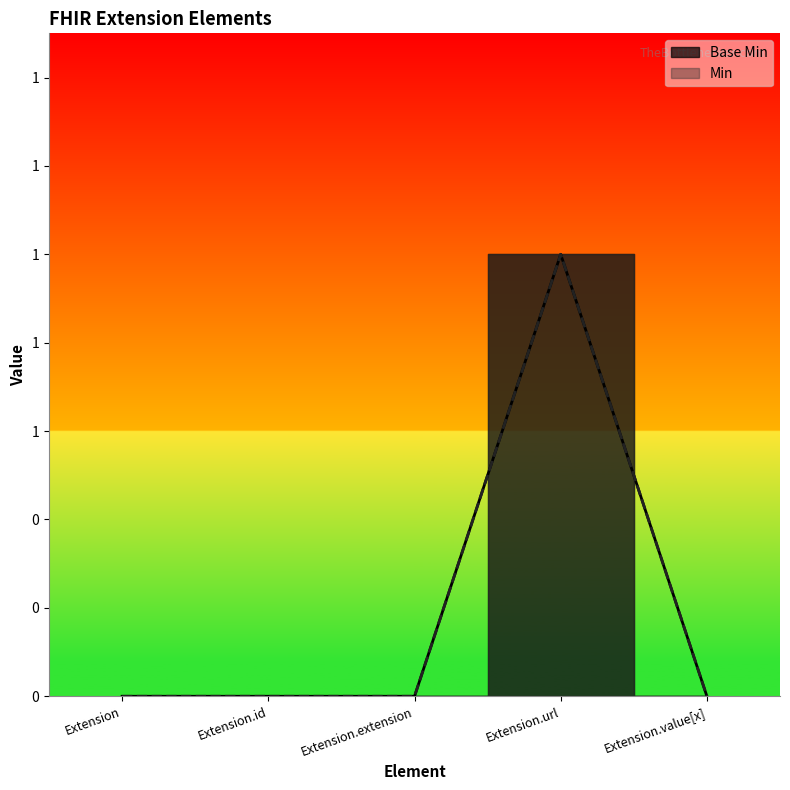

True or false: Min and Base Min cross at least once.

False